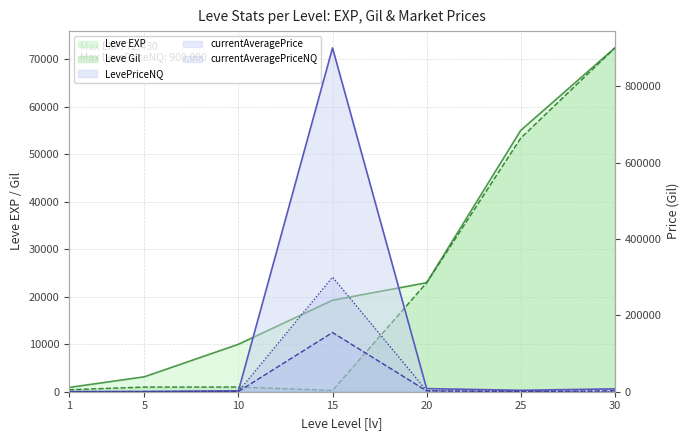

Is it true that currentAveragePriceNQ equals 0.0 at 30?

True